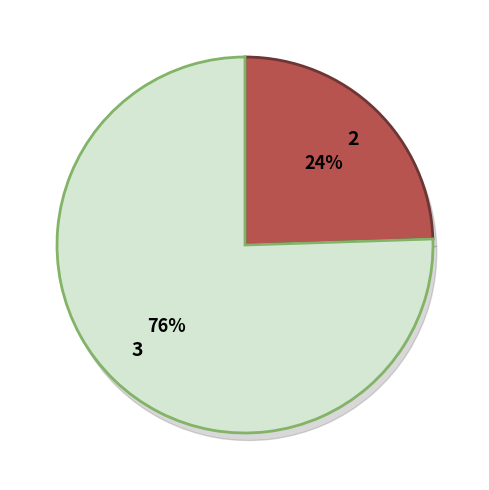

Is it true that EE281 is 6% of the pie?

True